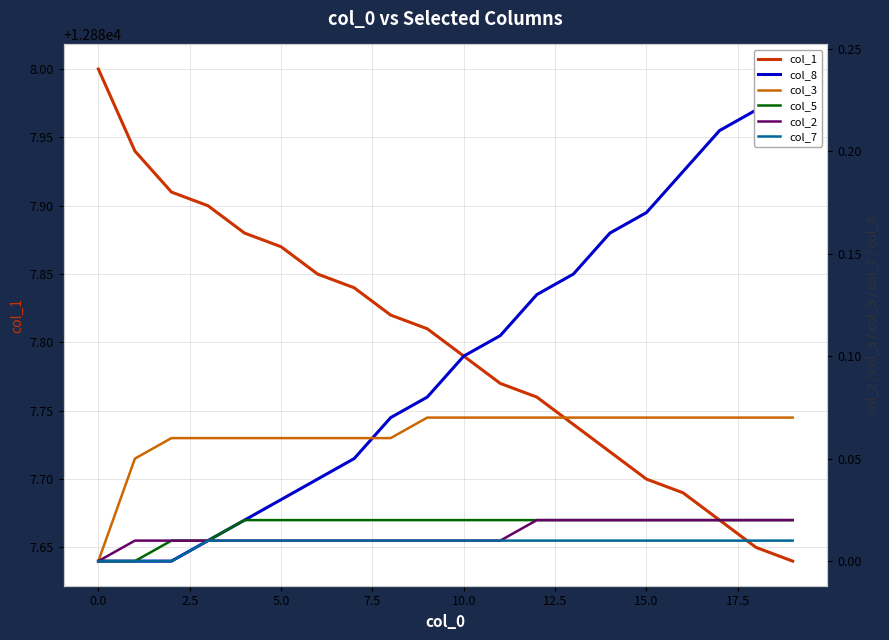

At how many categories does at least one series exceed 12386?

20